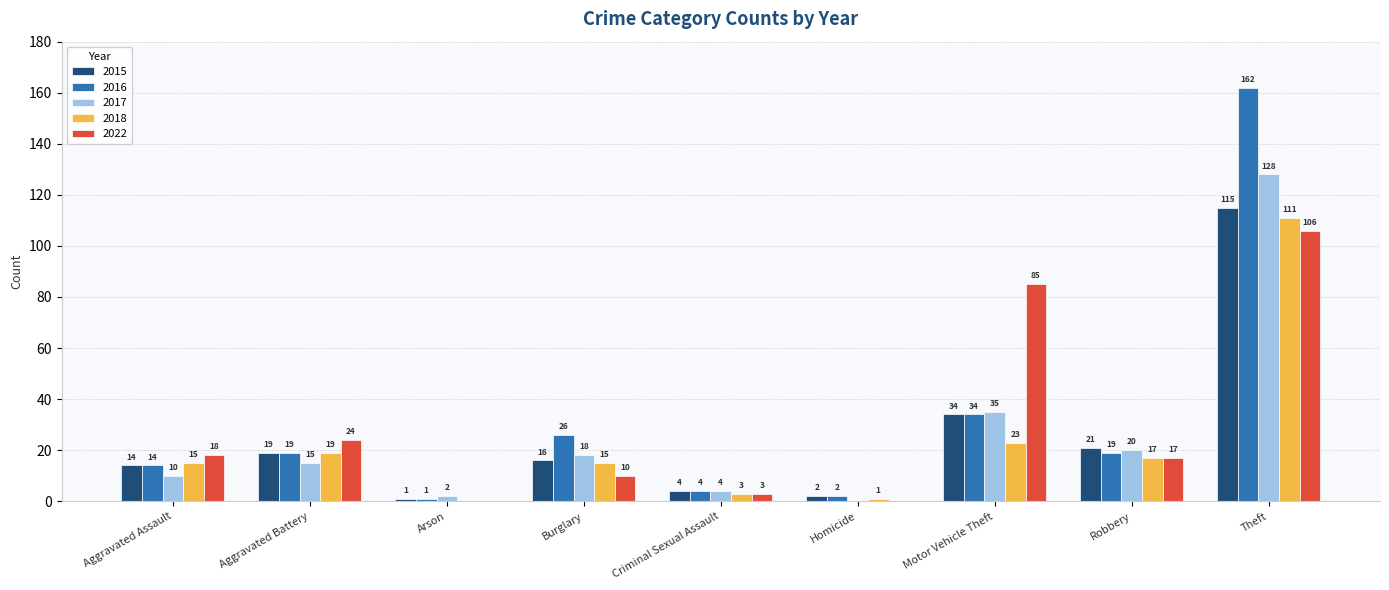

Are the bars grouped side by side (vs. stacked)?

Yes